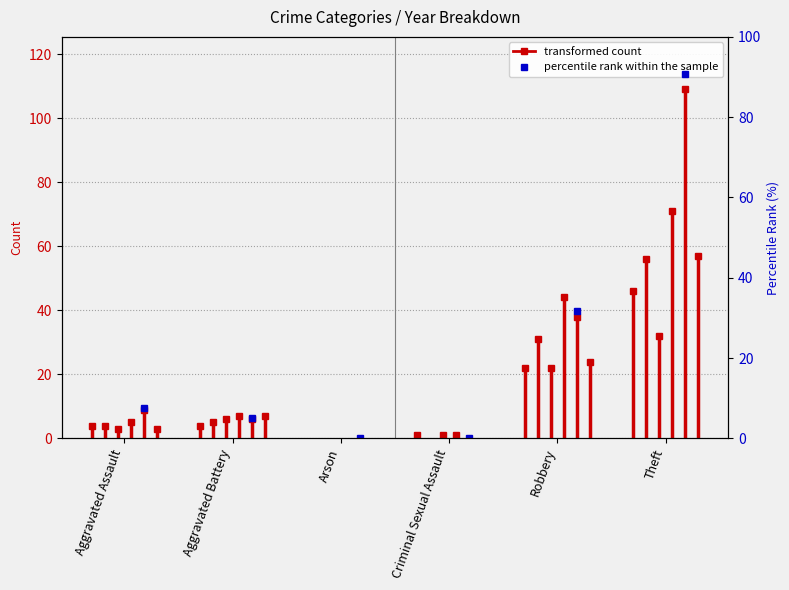

Between Aggravated Assault and Aggravated Battery, which is larger?

Aggravated Battery